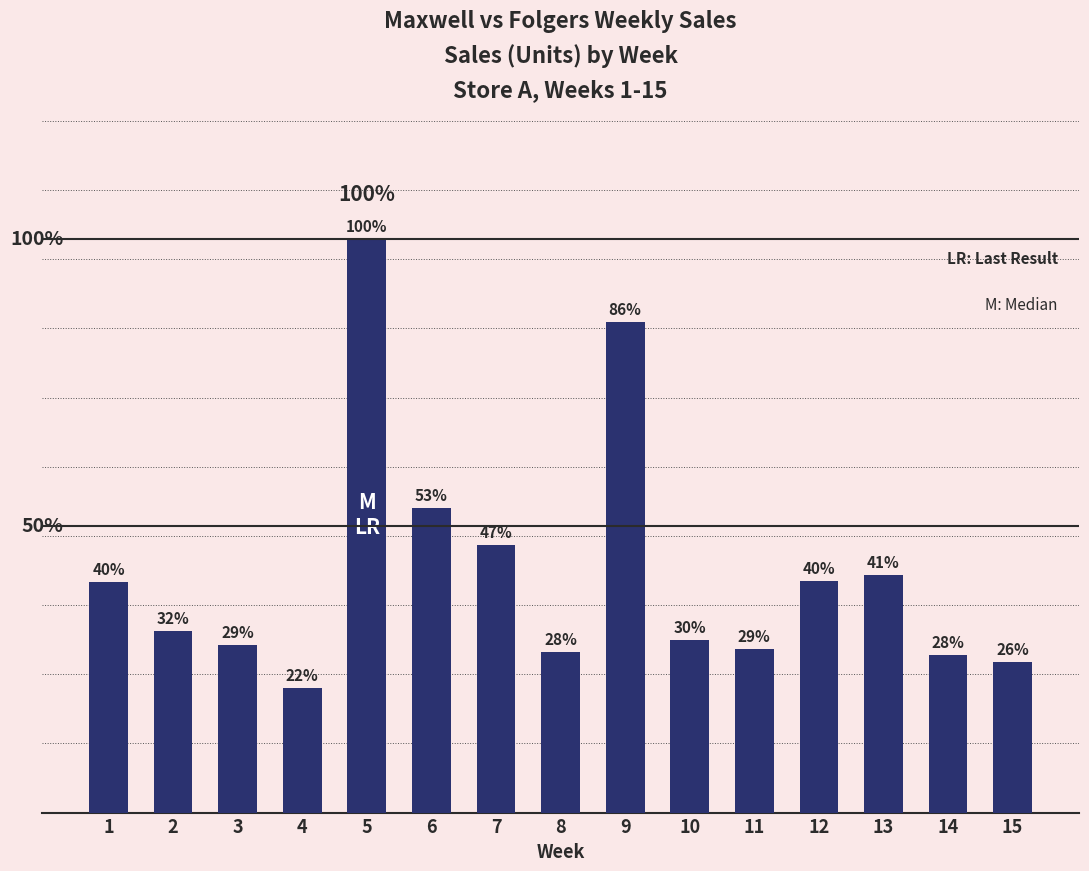

Does the chart contain any negative values?

No